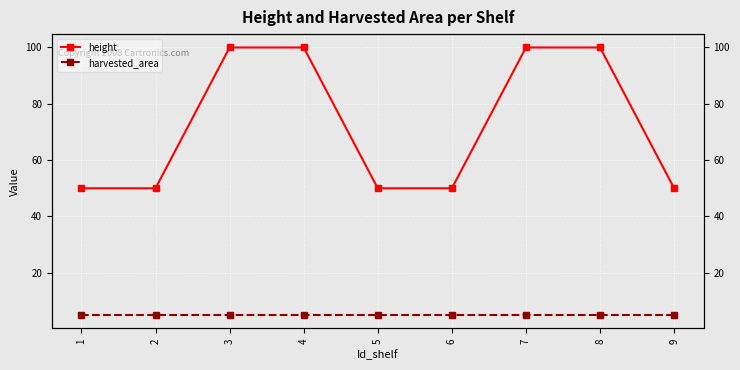

What is the spread (max minus min) of values at 6?

45